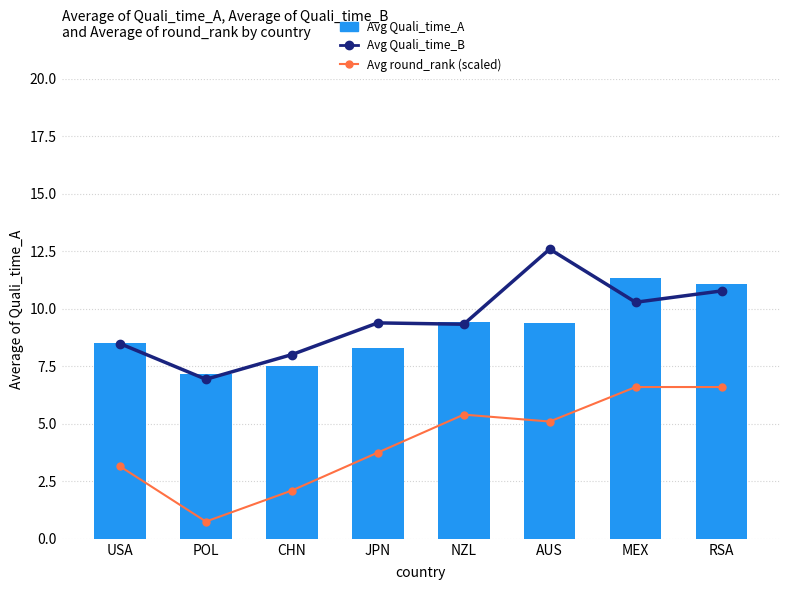

True or false: Avg Quali_time_B has a value of 12.6 at USA.

False